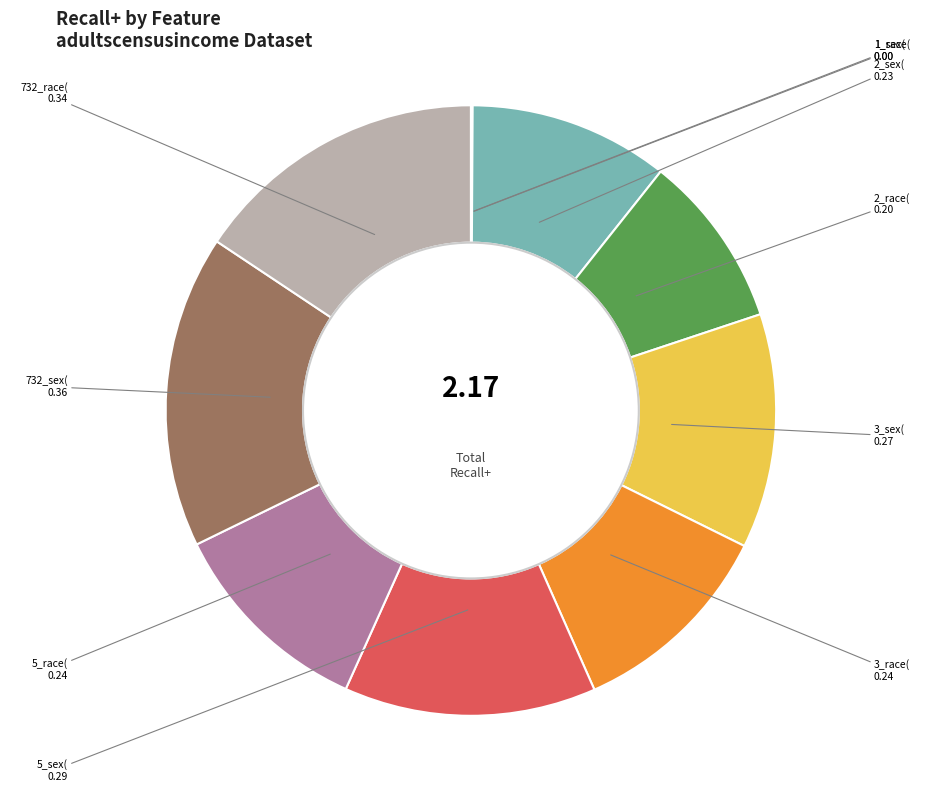

How many slices are in this pie chart?

10